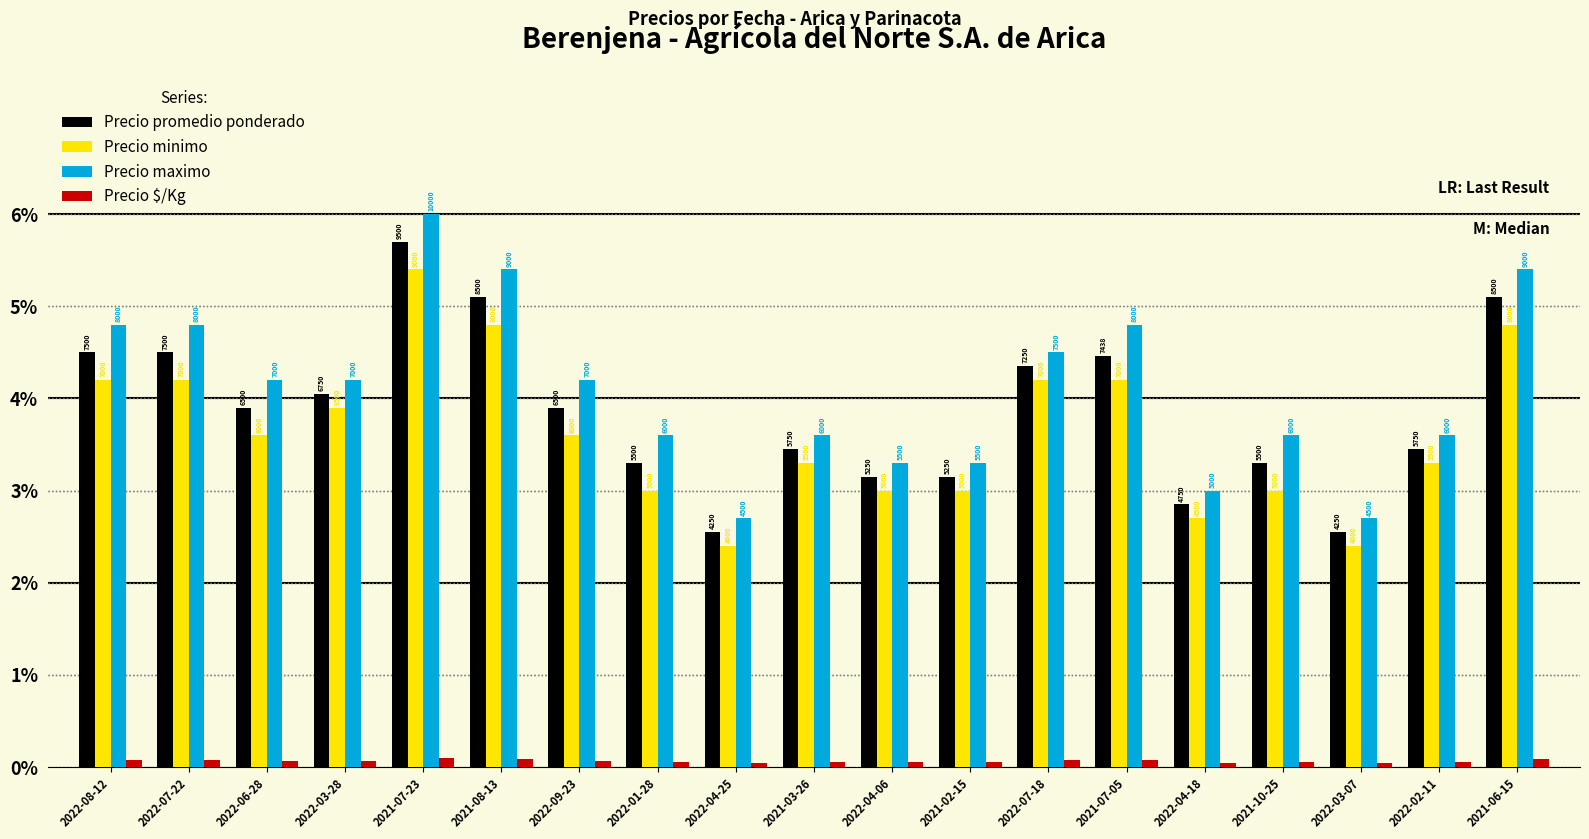

What are all the series names shown in the legend?

Precio promedio ponderado, Precio minimo, Precio maximo, Precio $/Kg